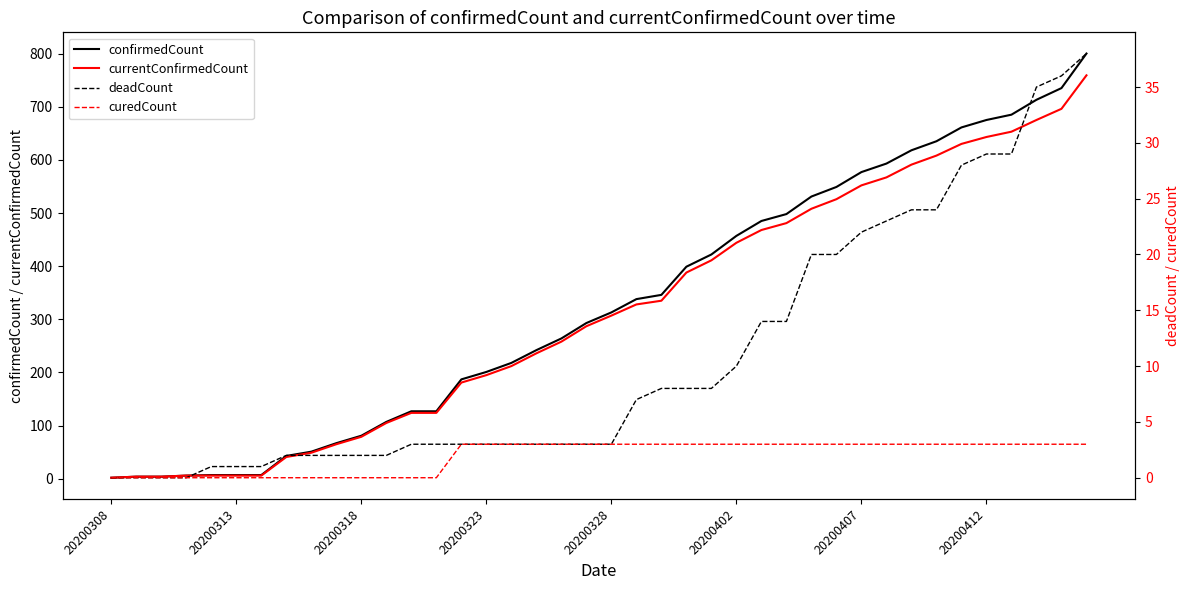

Rank the series by their maximum value, from lowest to highest.

curedCount, deadCount, currentConfirmedCount, confirmedCount